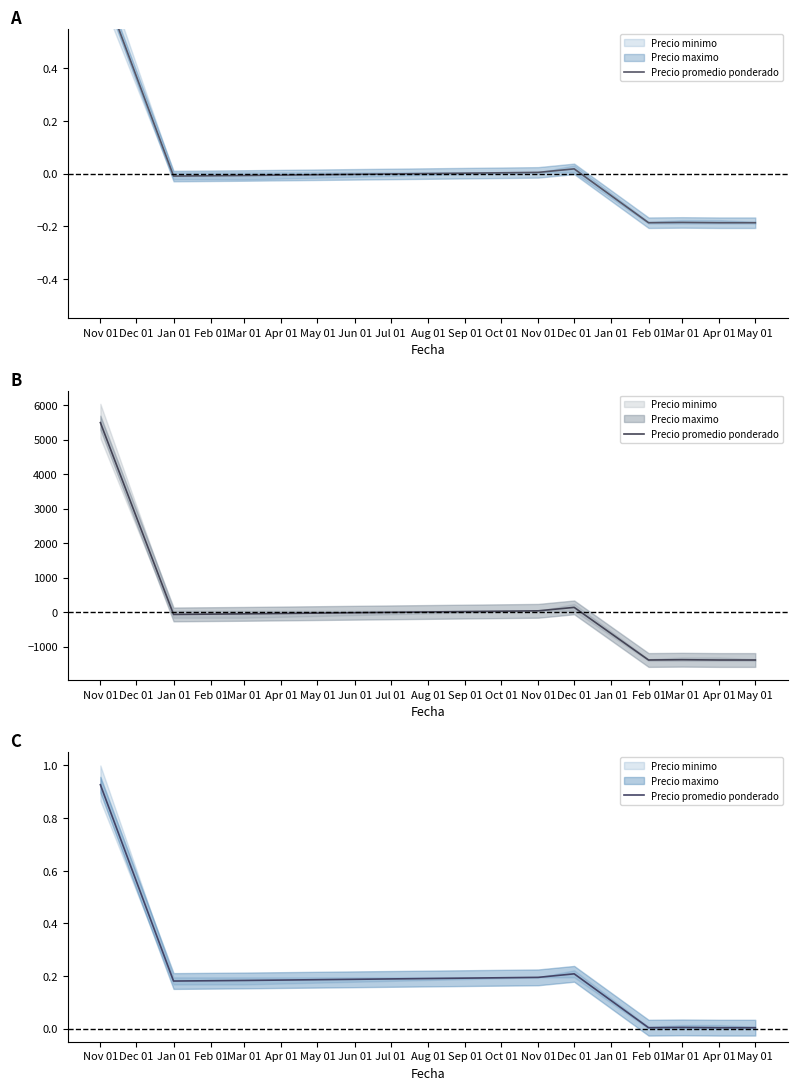

What is the greatest value displayed?

0.9